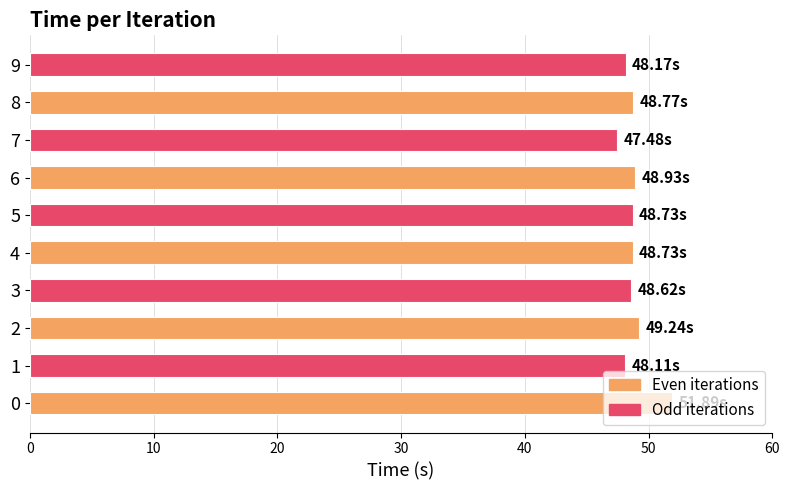

Between 8 and 7, which is larger?

8